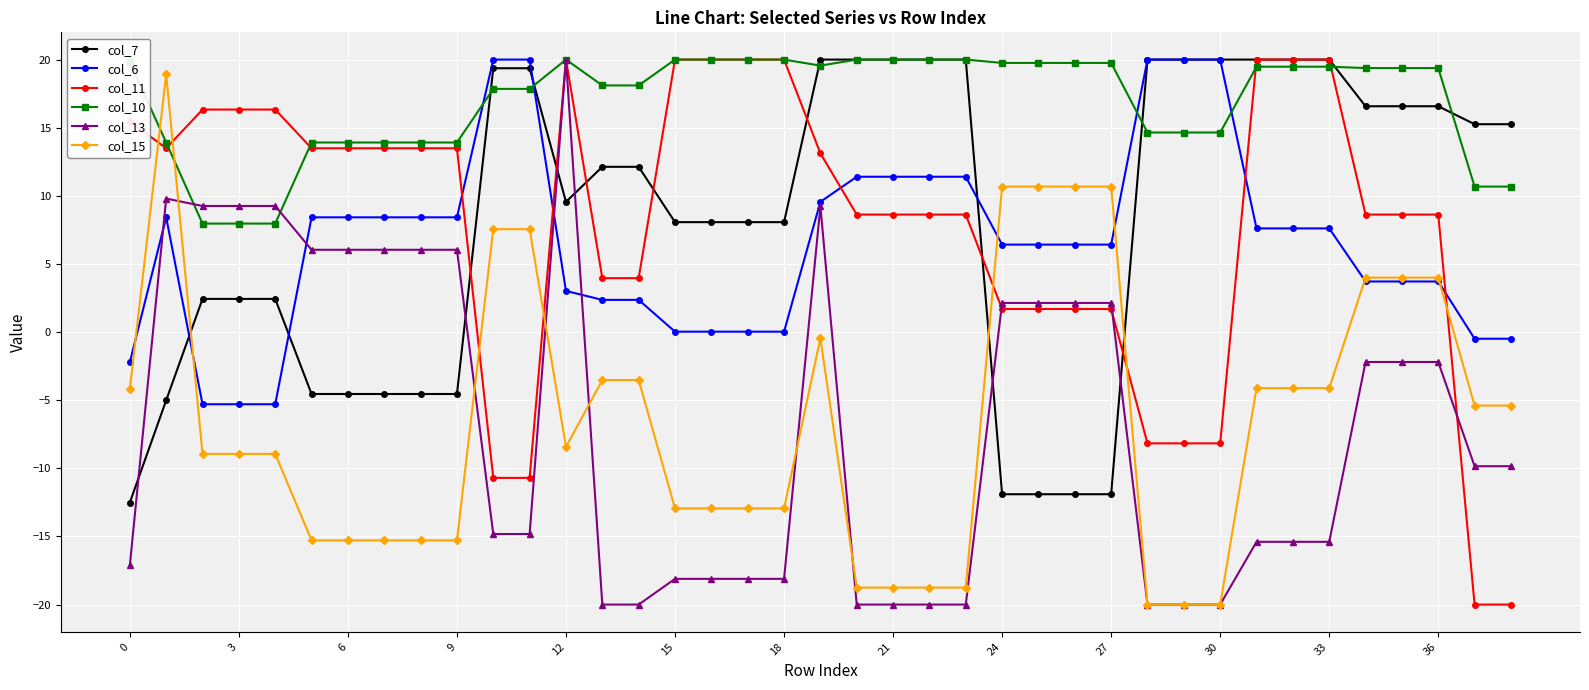

True or false: col_13 and col_7 intersect in this chart.

True